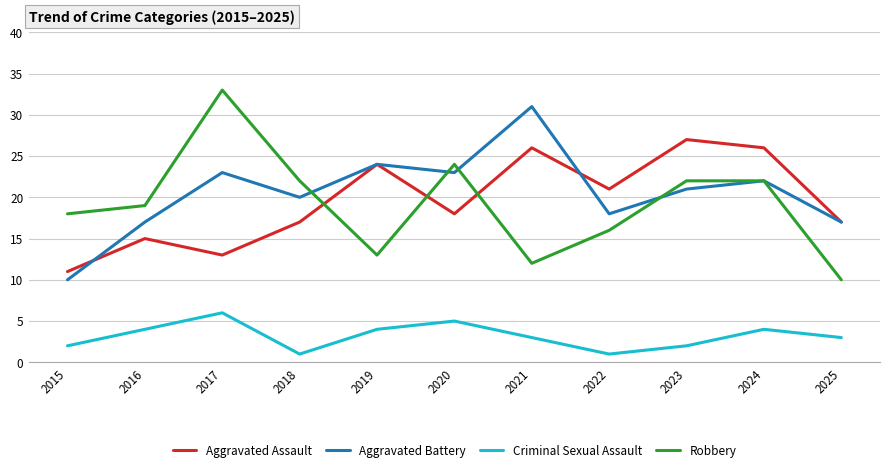

The Aggravated Battery series shows 12 at 2018. True or false?

False